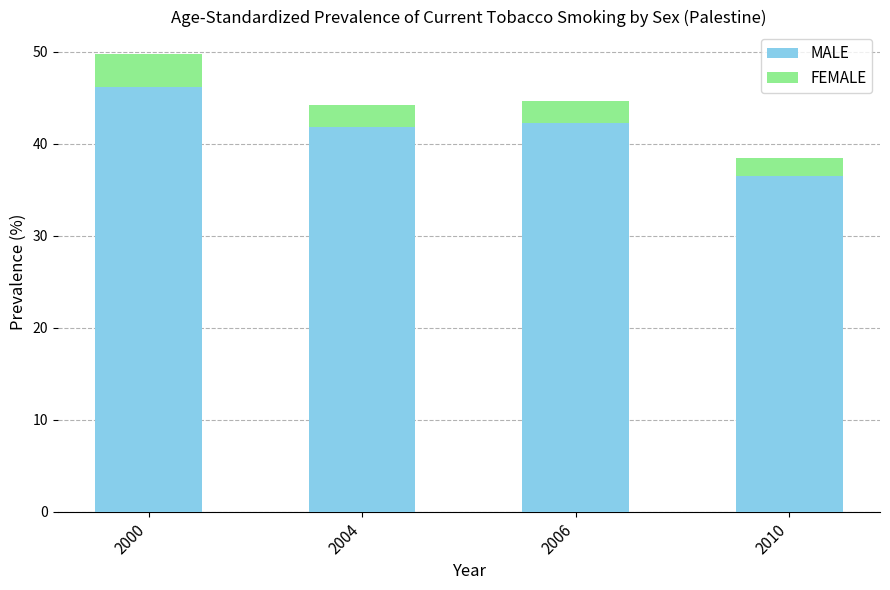

What is the lowest value of the MALE series?

36.5